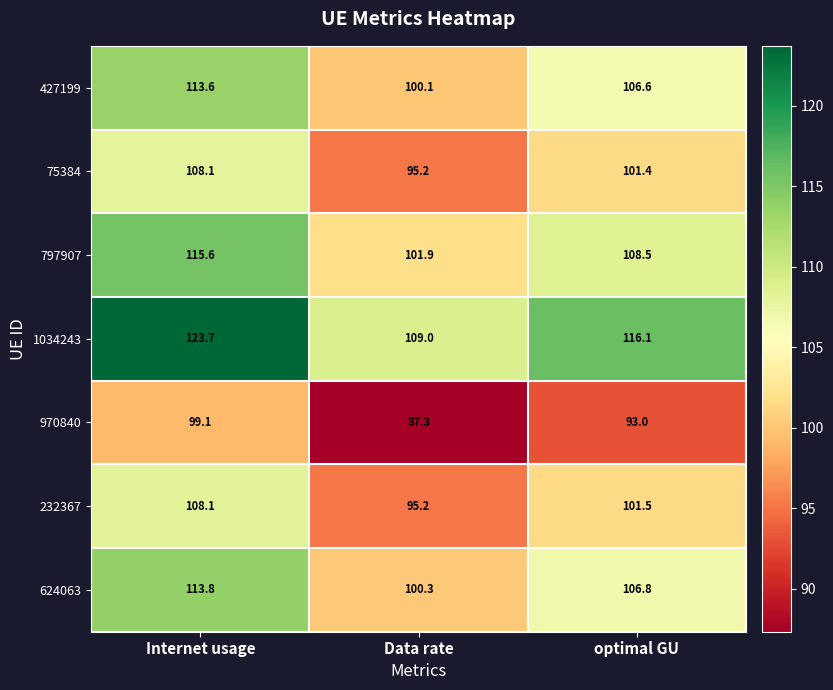

Where is 232367 nearest to the value 101?

optimal GU